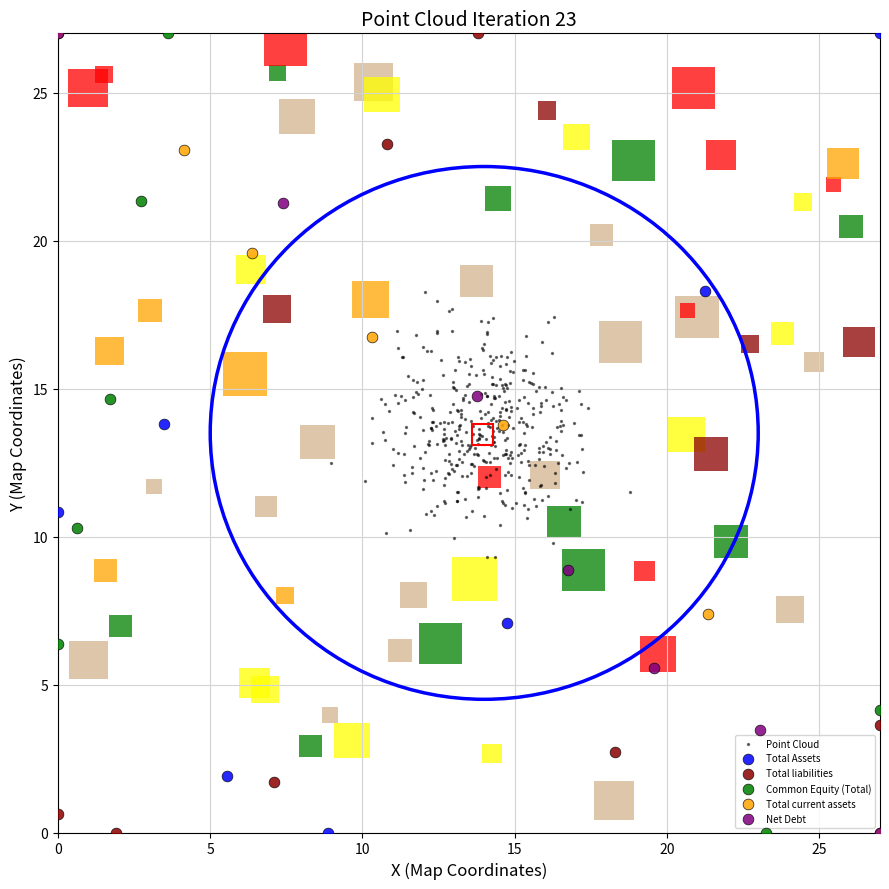

What are all the series names shown in the legend?

Point Cloud, Total Assets, Total liabilities, Common Equity (Total), Total current assets, Net Debt